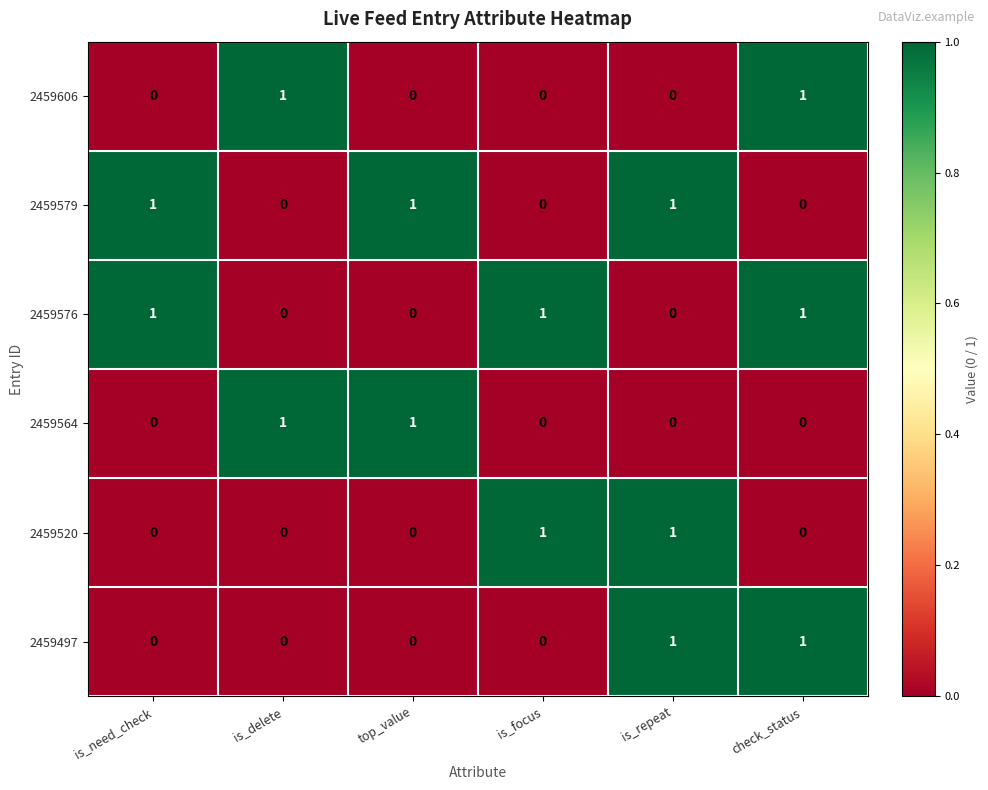

At how many categories does at least one series exceed 0?

6